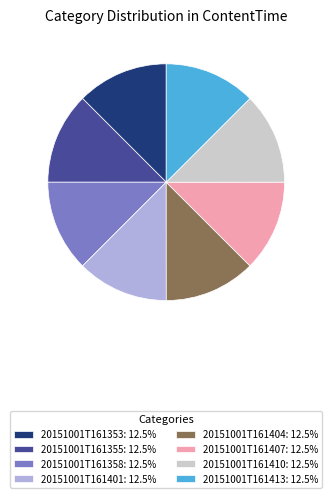

What is the ratio of the value at 20151001T161407: 12.5% to the value at 20151001T161355: 12.5%?

1.0